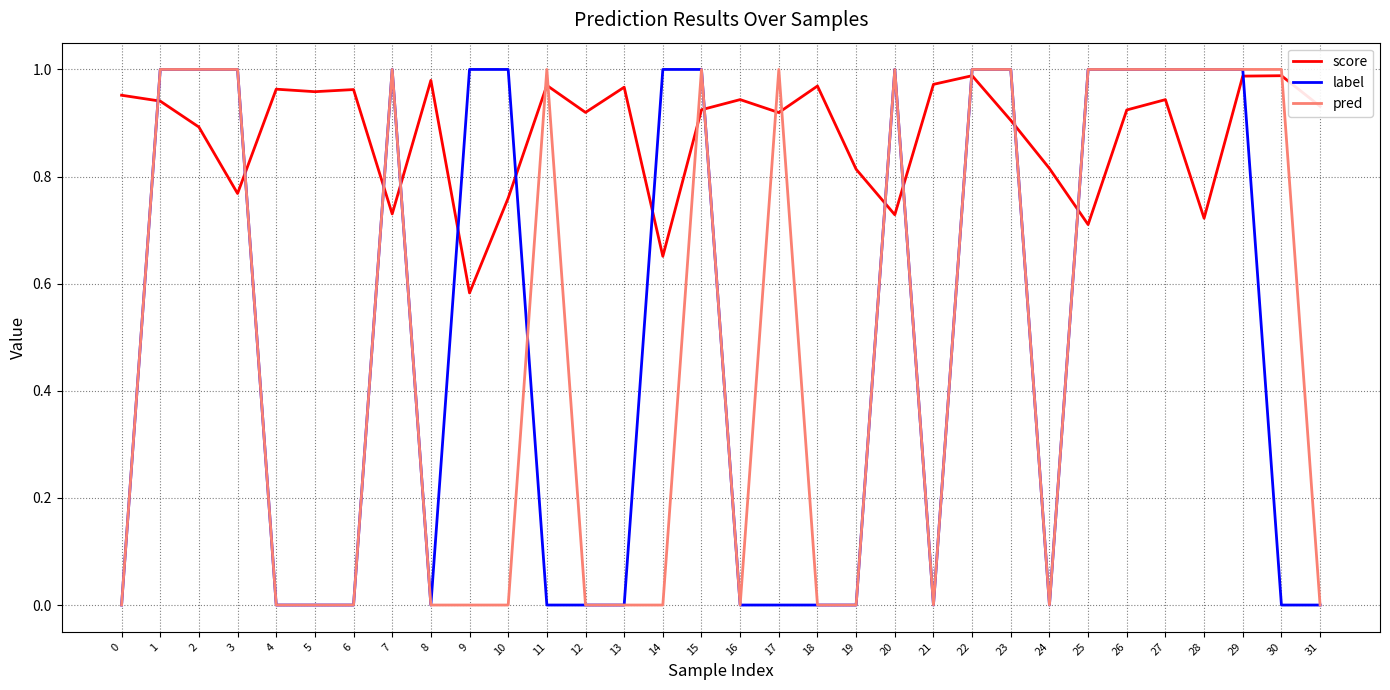

What is the difference between the score values at 3 and 21?

0.2